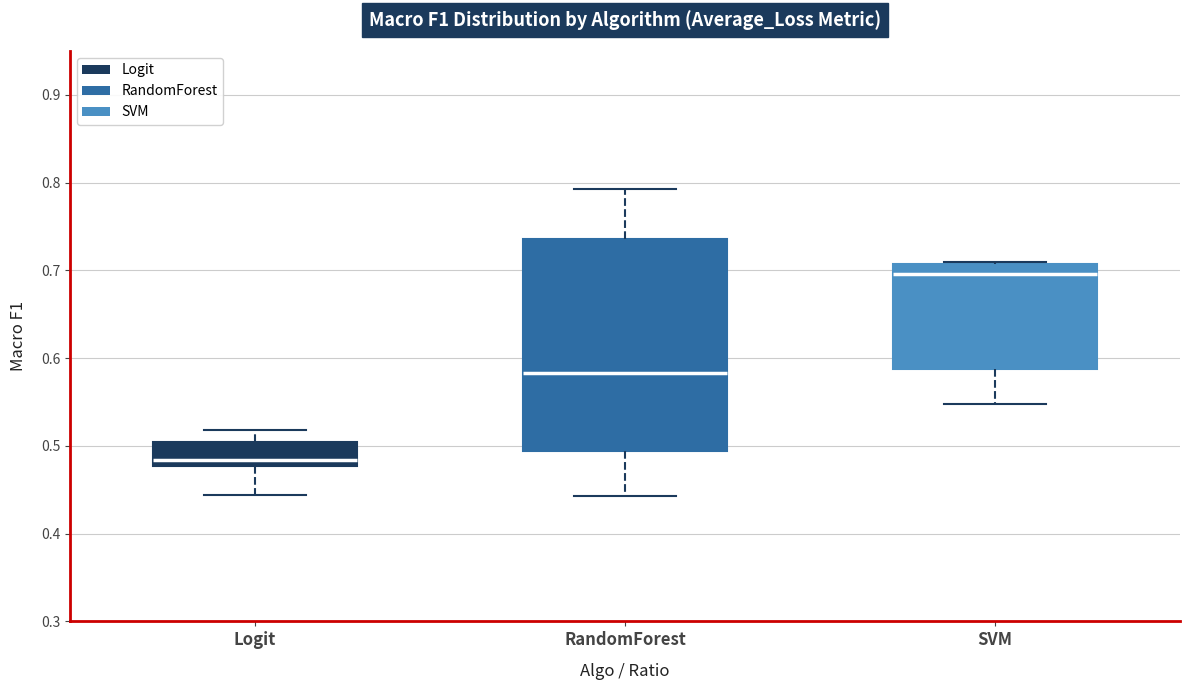

Which box's median line is the highest?

SVM